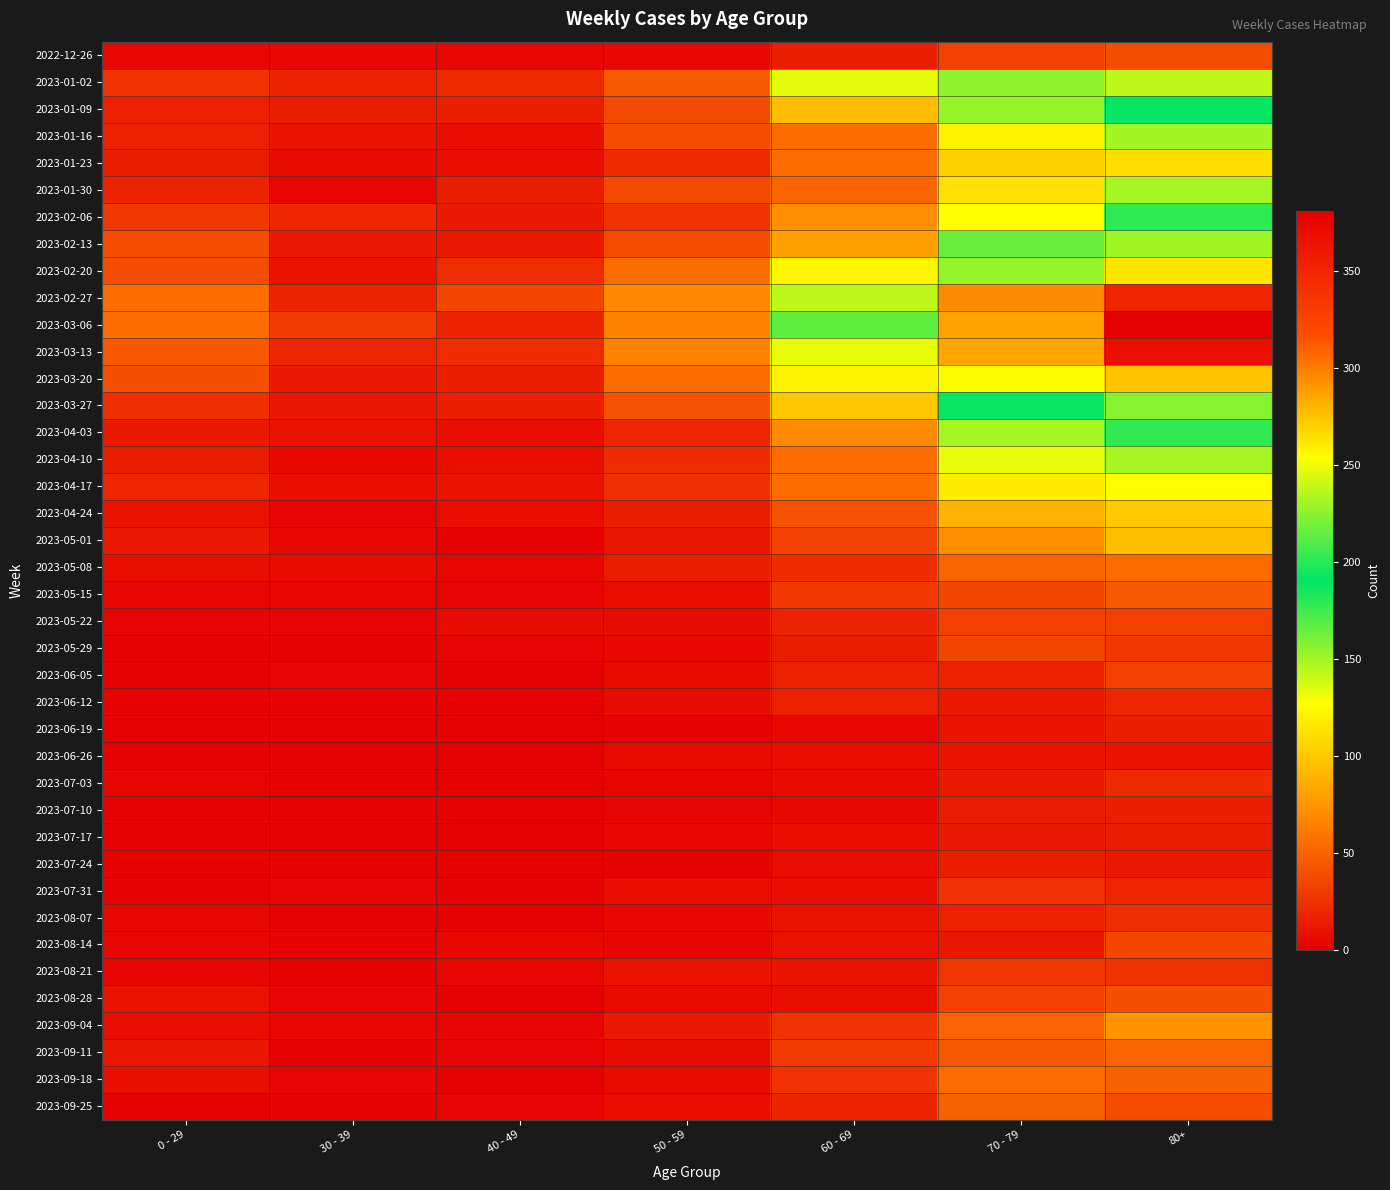

At which category is the sum across all series the highest?

80+